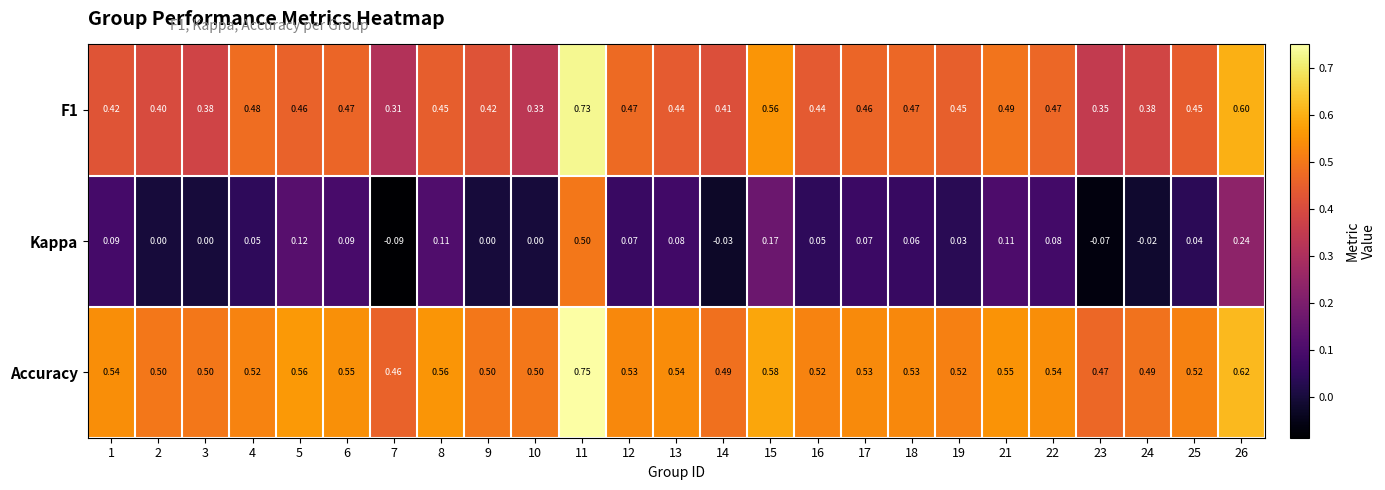

Which label corresponds to the largest value in the chart?

11